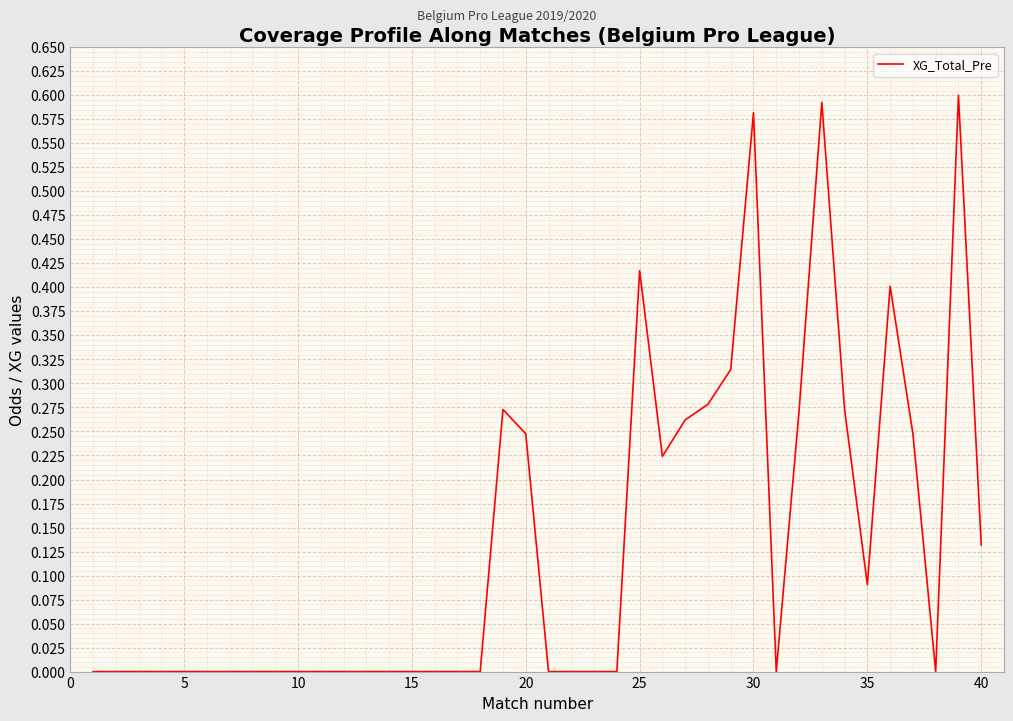

What is the difference between the maximum and minimum values?

0.6